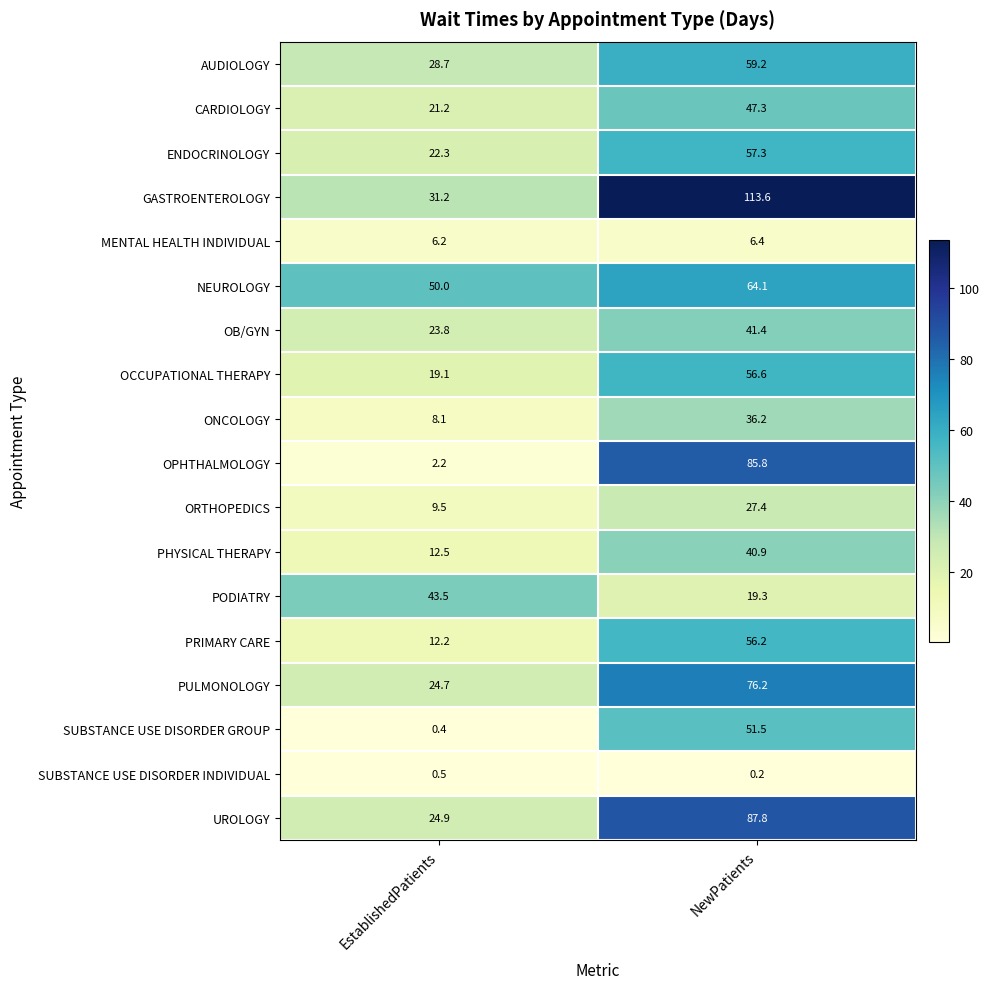

The value of OB/GYN at NewPatients is 41.4. True or false?

True